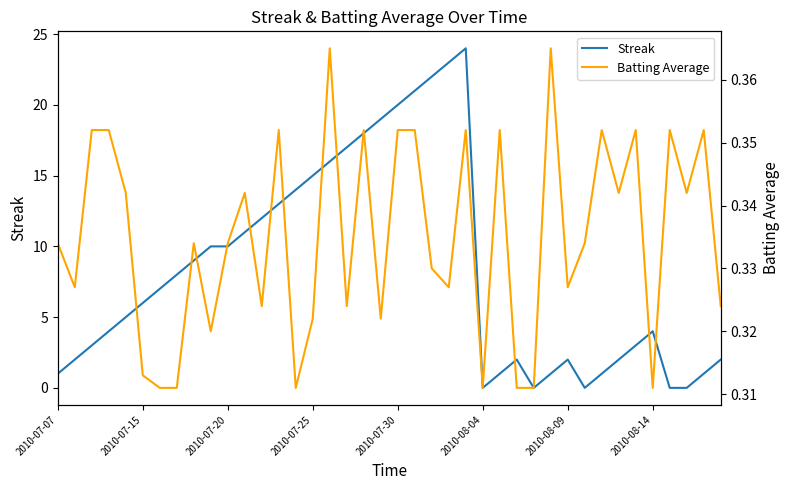

Which series has the largest total across all categories?

Streak